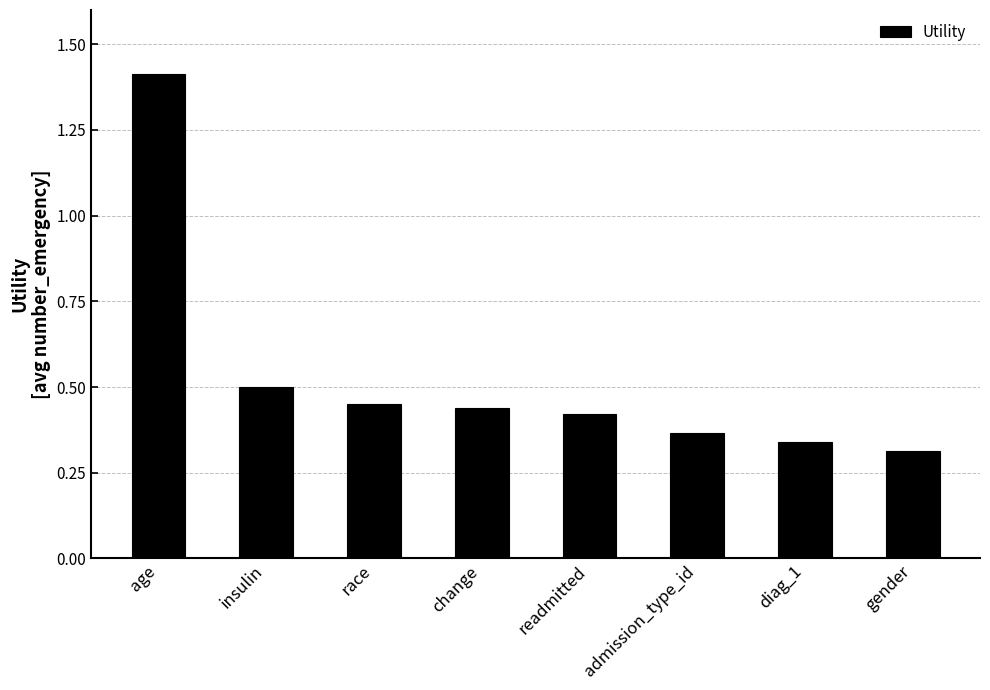

What is the difference between the maximum and minimum values?

1.1